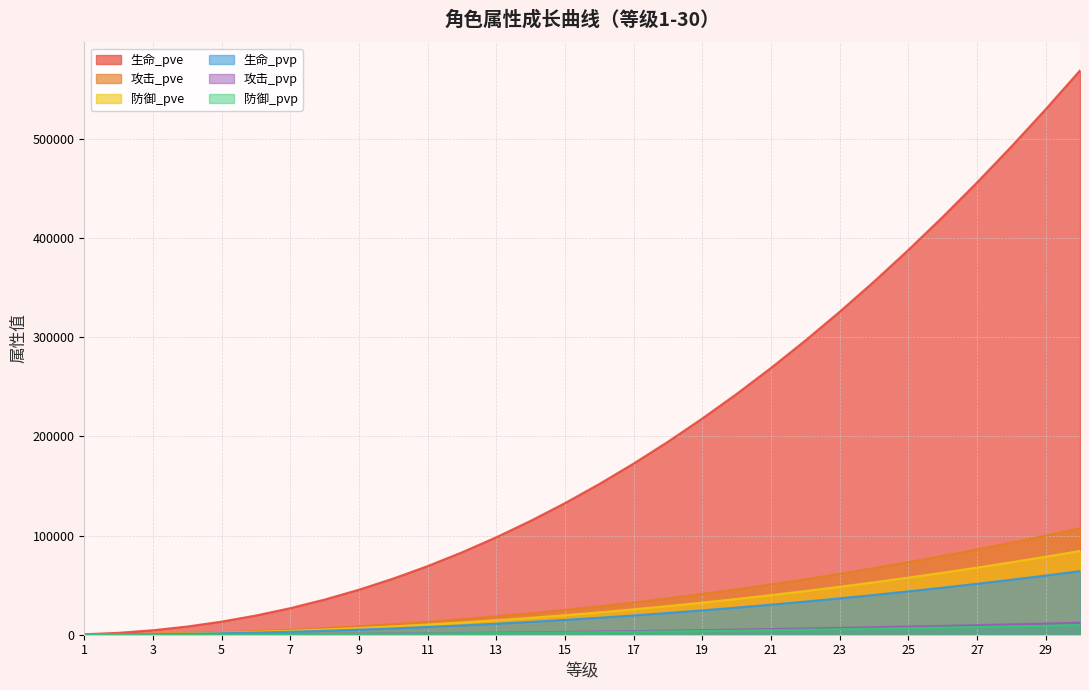

At how many categories does at least one series exceed 523019?

2